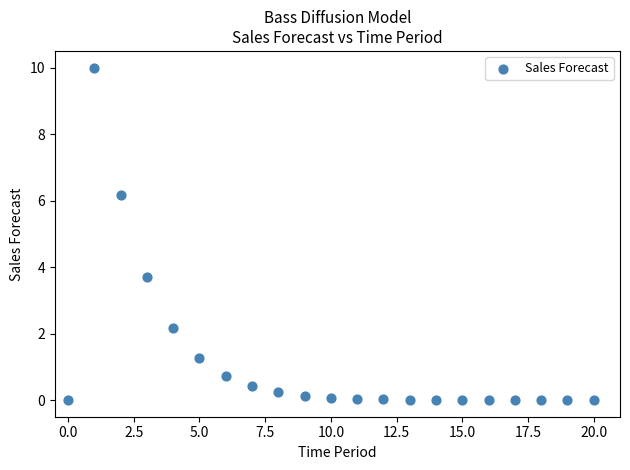

What is the range of Y values (max minus min)?

10.0